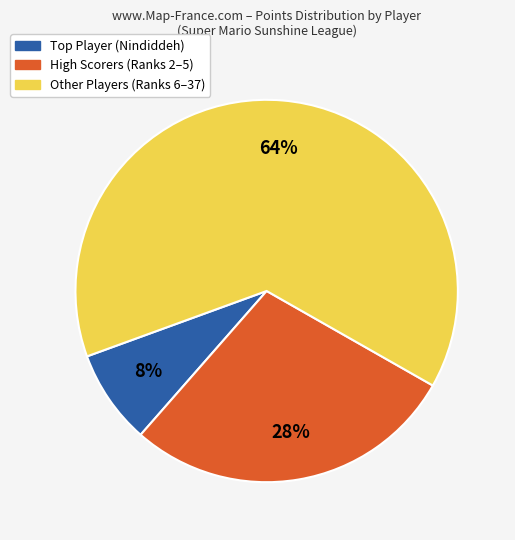

Does any single category account for the majority?

Yes